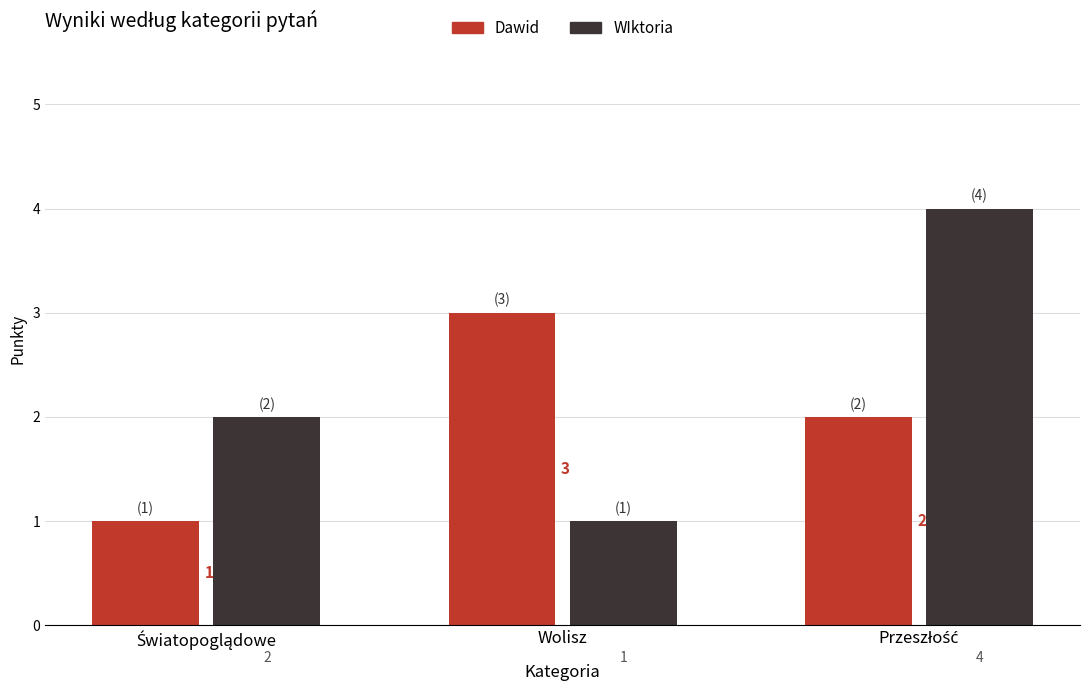

Which series has the widest spread of values?

WIktoria